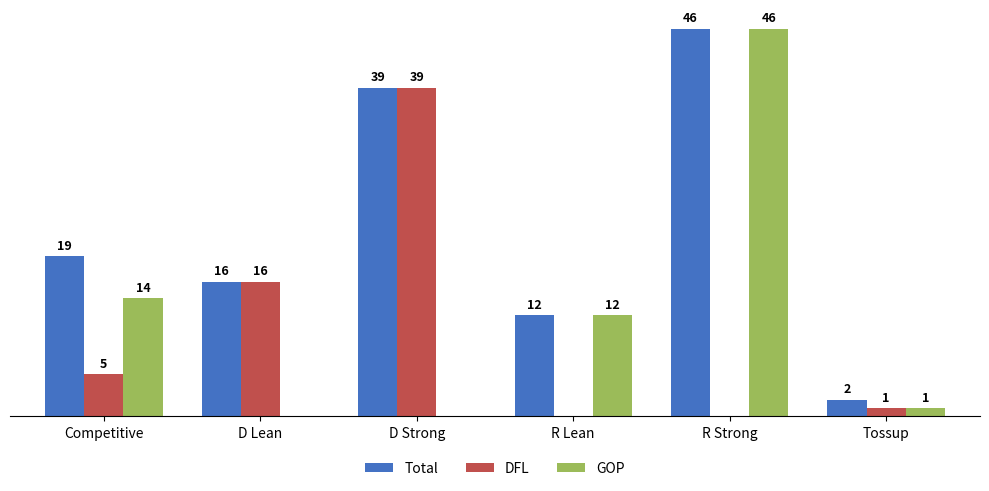

Where does the GOP series first go above 12?

Competitive